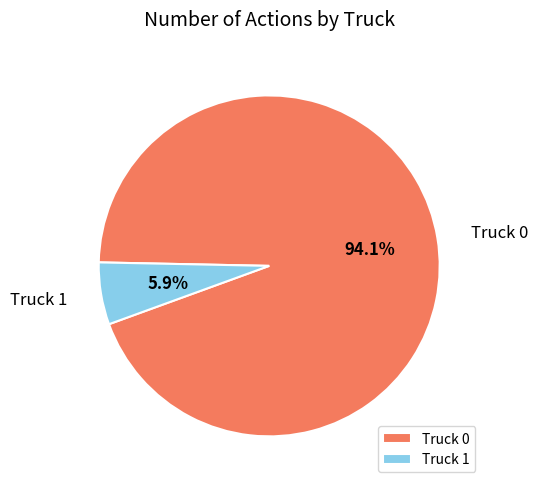

To the nearest percent, what portion does Truck 1 represent?

6%